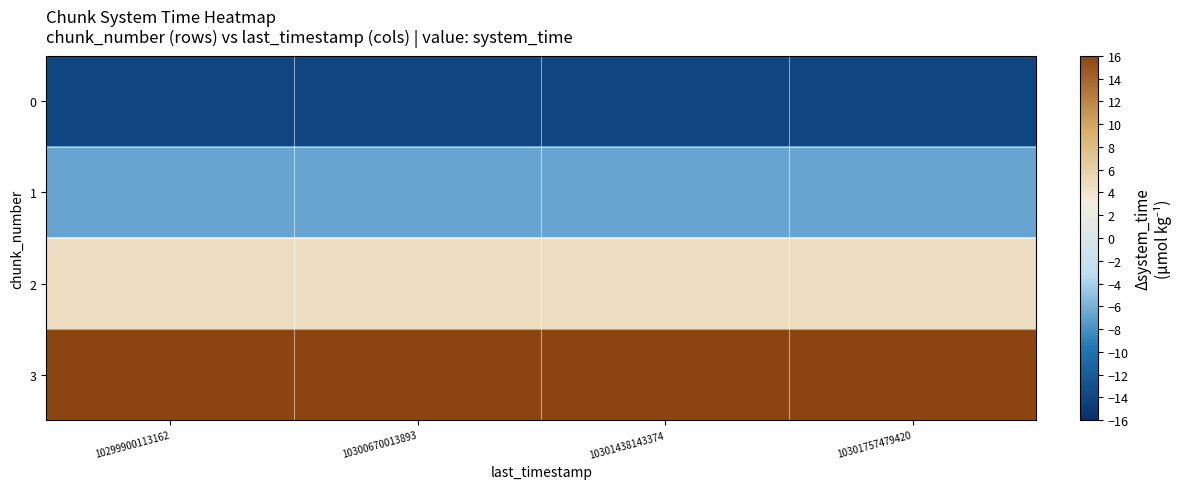

Which category has the highest value across all series?

10299900113162